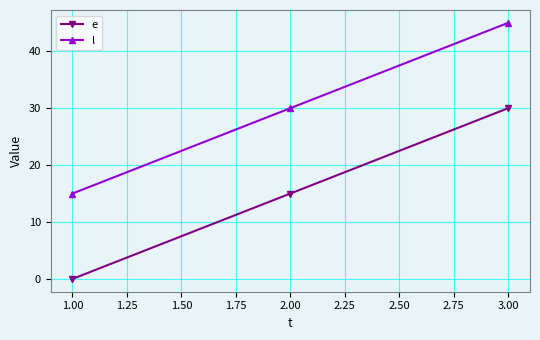

Is it true that e equals 48 at 3.00?

False